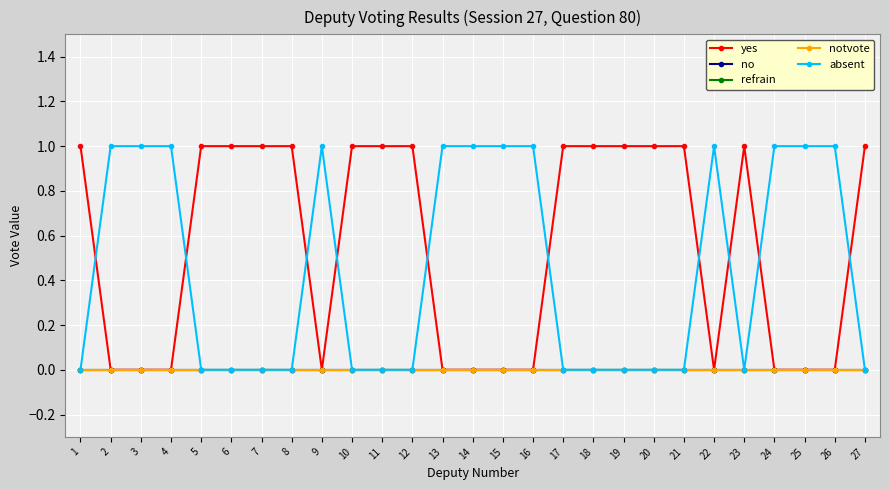

Does the chart have visible grid lines?

Yes